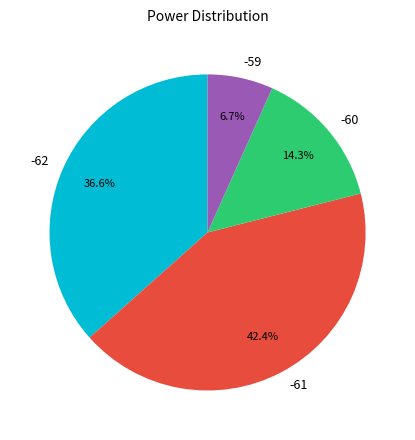

What is the largest slice in the pie chart?

-61